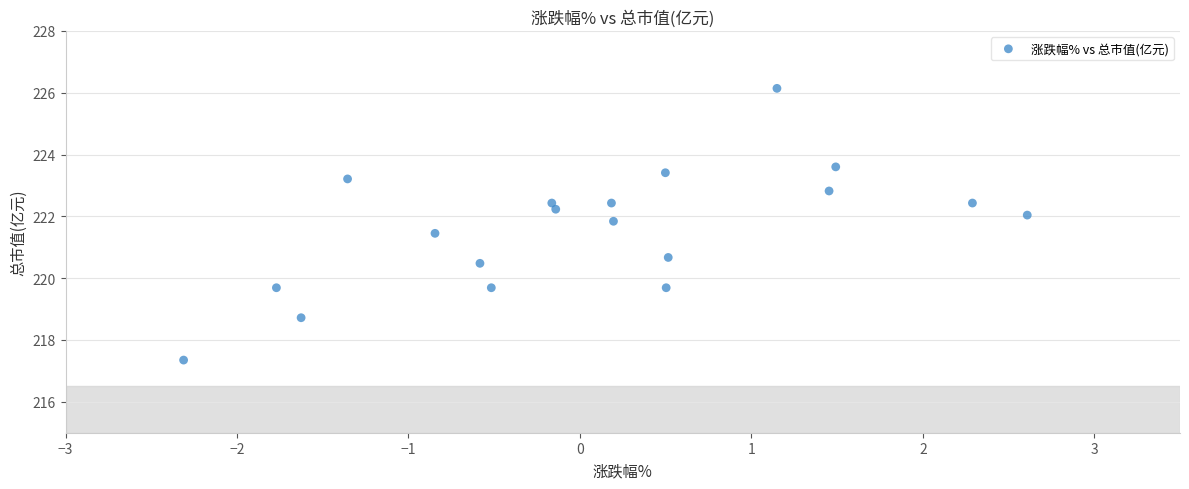

What is the range of X values (max minus min)?

4.9